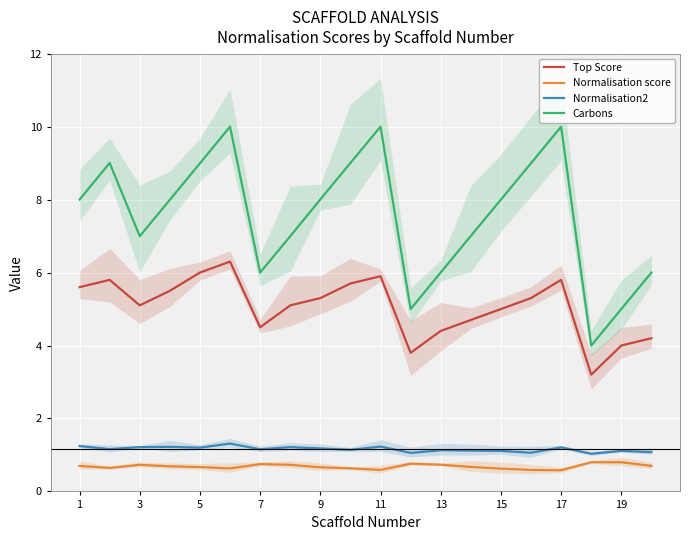

What is the smallest value displayed?

0.6